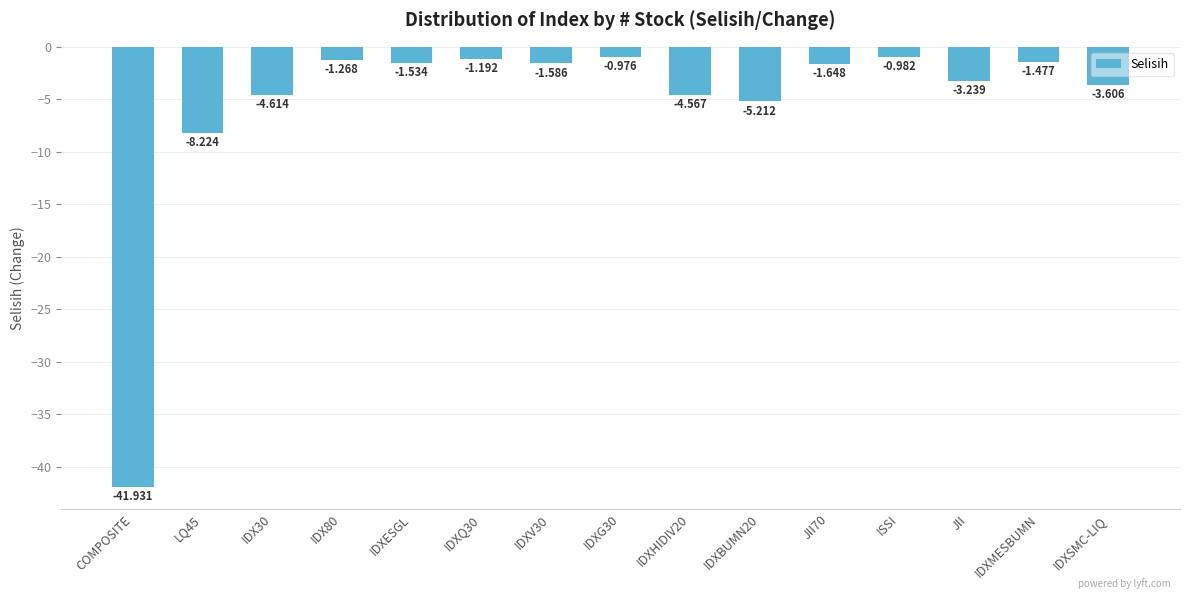

What position from the left is IDXV30?

7